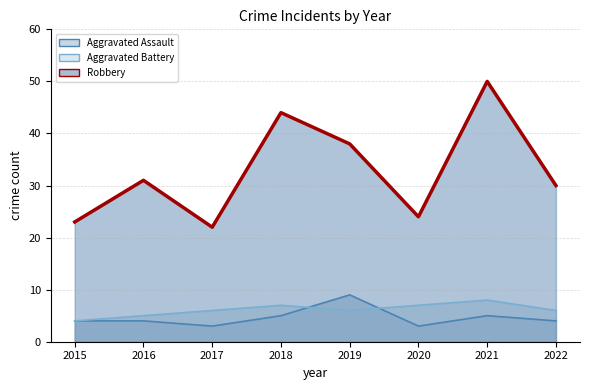

What is the minimum value shown in the chart?

3